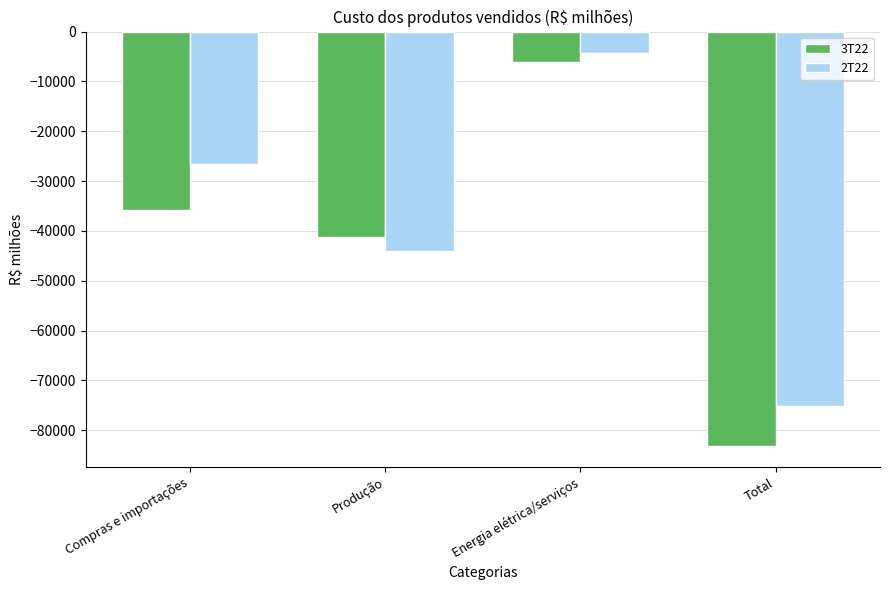

What is the maximum value for 3T22?

-6104